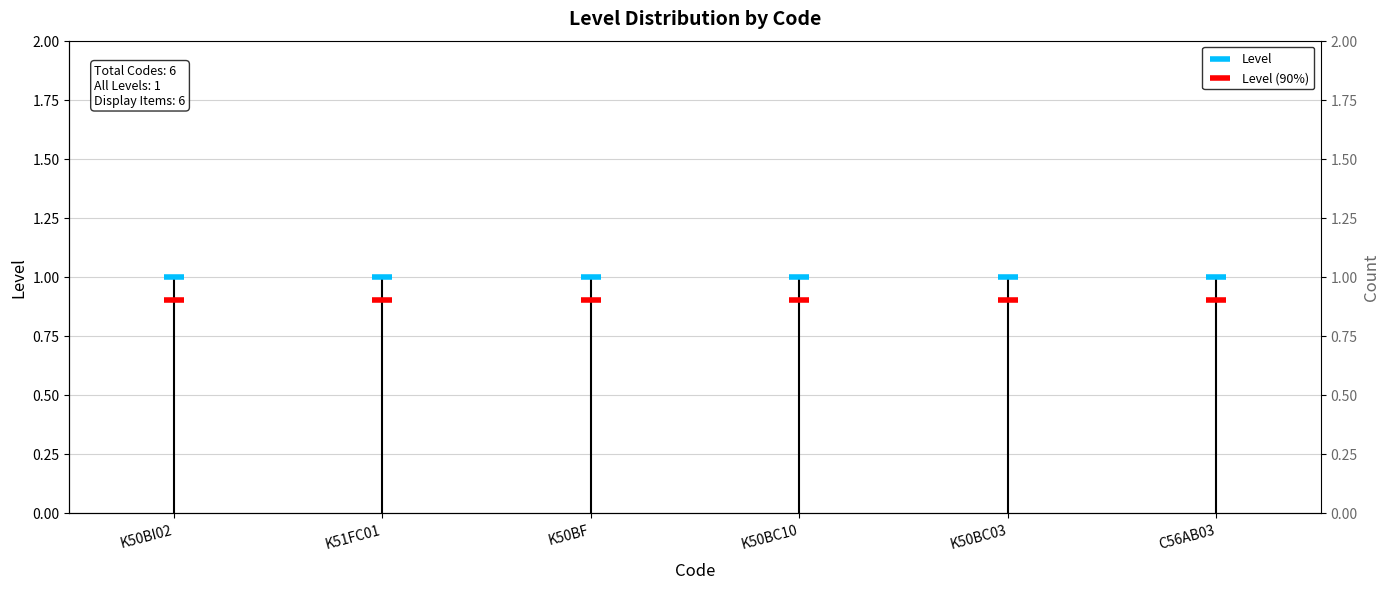

At how many categories does at least one series exceed 0?

6